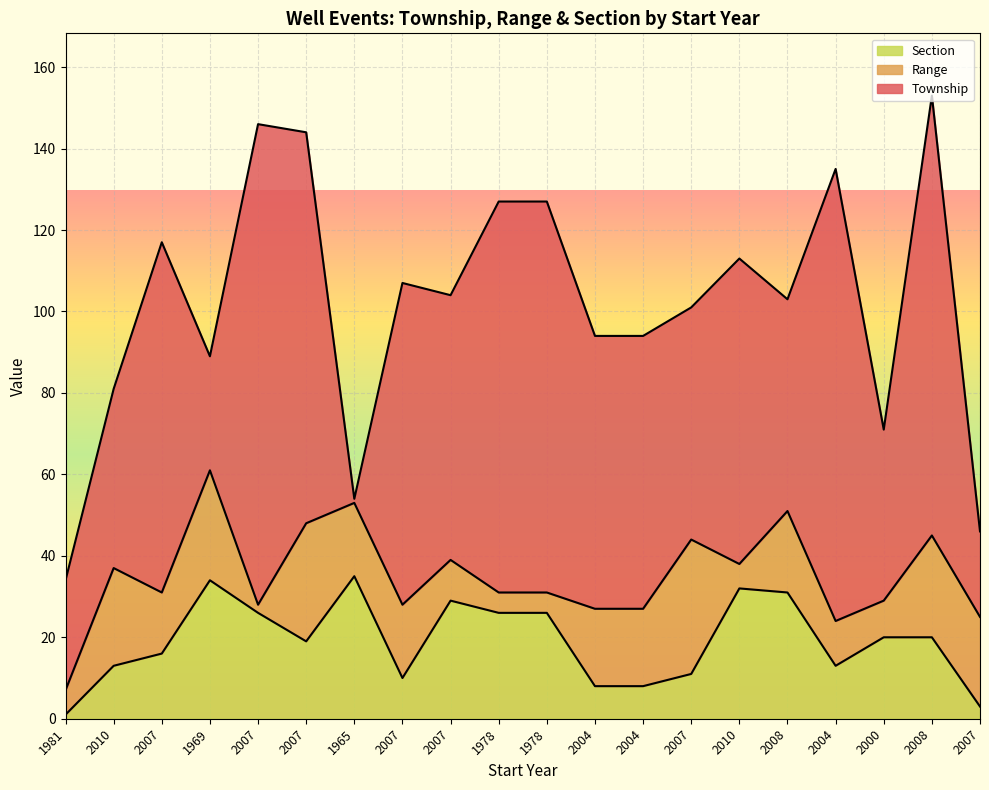

Reading left to right, what are all the values shown in this chart?

Township: 27	44	86	28	118	96	1	79	65	96	96	67	67	57	75	52	111	42	108	21
Range: 6	24	15	27	2	29	18	18	10	5	5	19	19	33	6	20	11	9	25	22
Section: 1	13	16	34	26	19	35	10	29	26	26	8	8	11	32	31	13	20	20	3